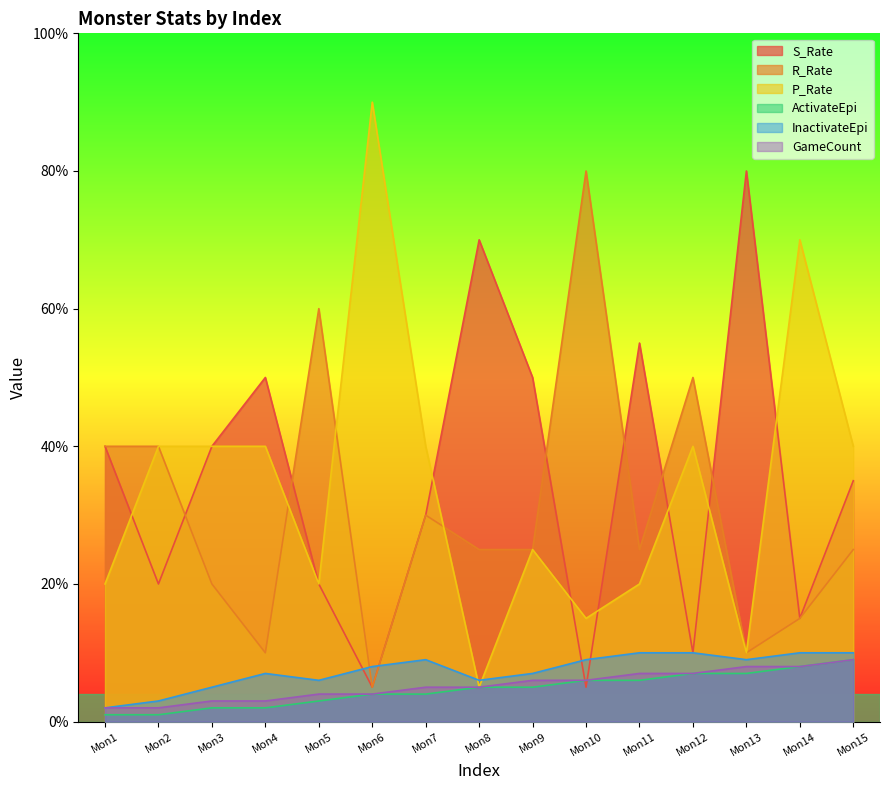

Is the value of InactivateEpi at Mon4 greater than the value of GameCount at Mon14?

No